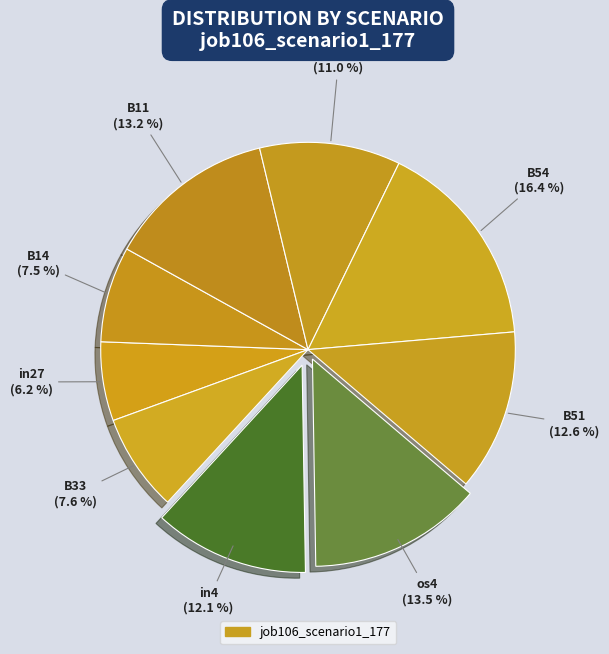

Rank the categories by value from highest to lowest.

B54, os4, B11, B51, in4, cn12, B33, B14, in27